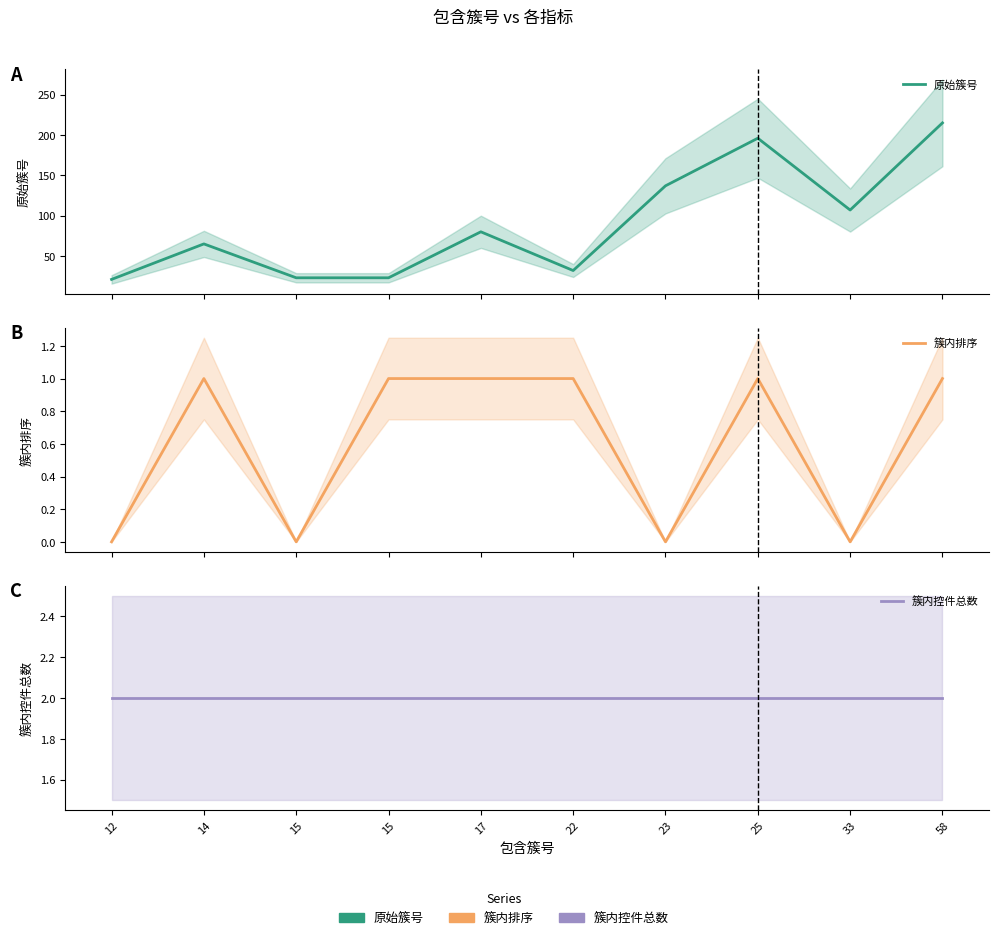

Which series has the widest spread of values?

原始簇号